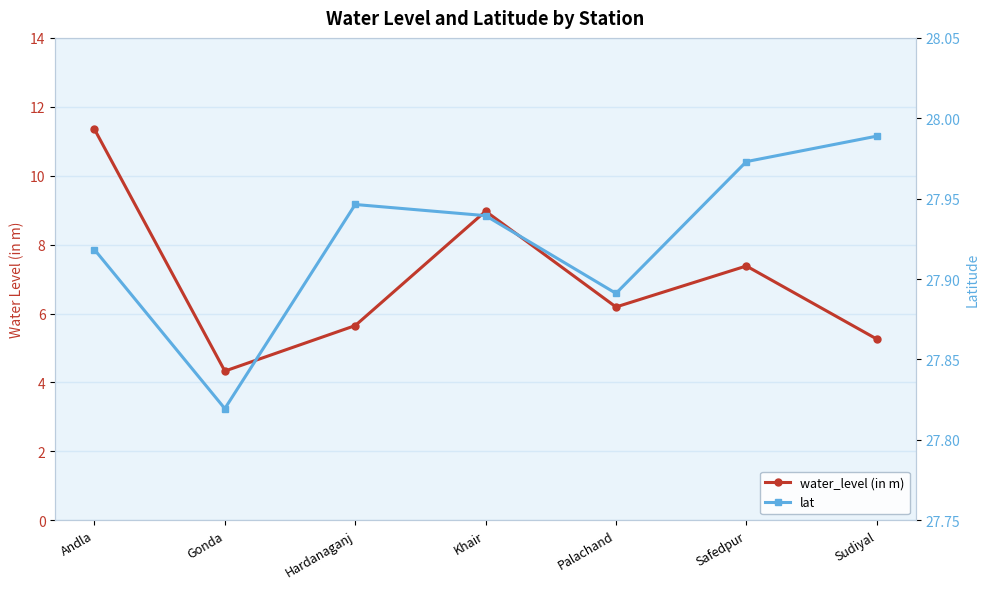

What is the total value across all series at Hardanaganj?

33.6